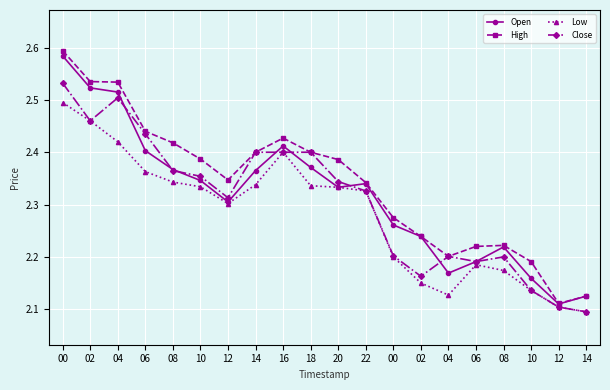

What is the total value across all series at 02?

10.0